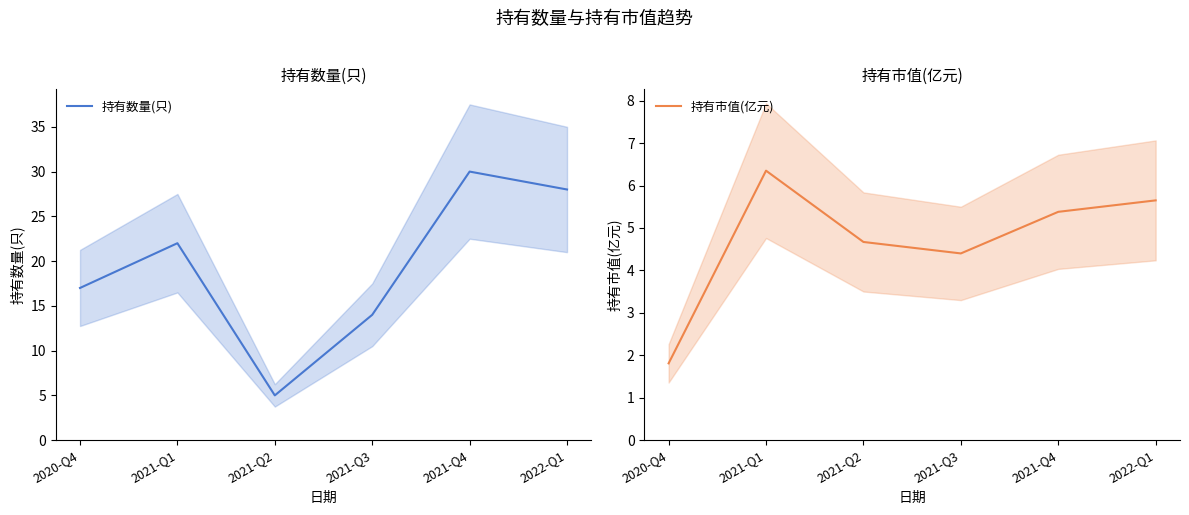

What is the spread (max minus min) of values at 2021-Q2?

0.3